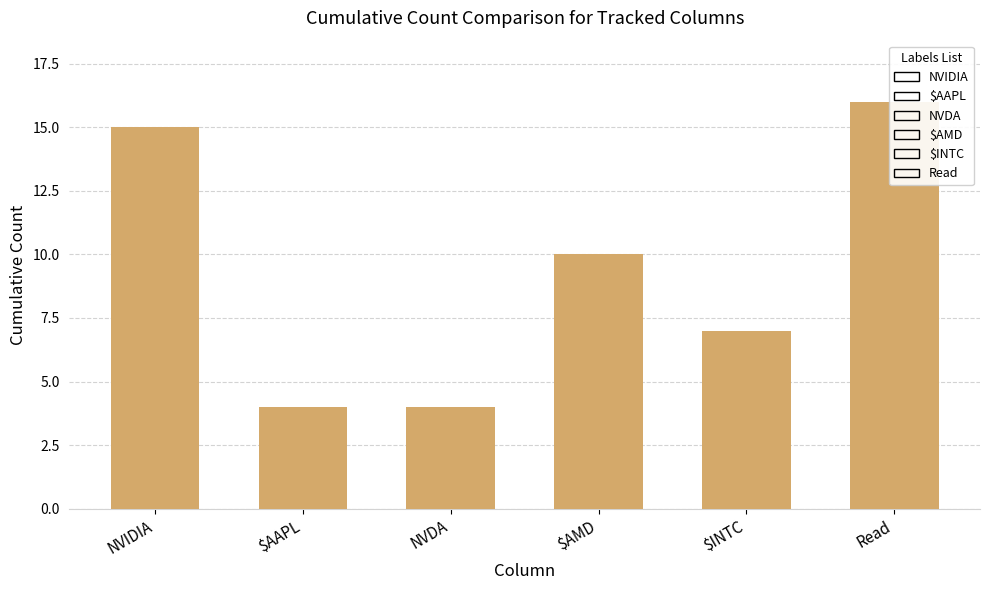

Is the value of NVIDIA at NVIDIA greater than the value of value at NVDA?

Yes